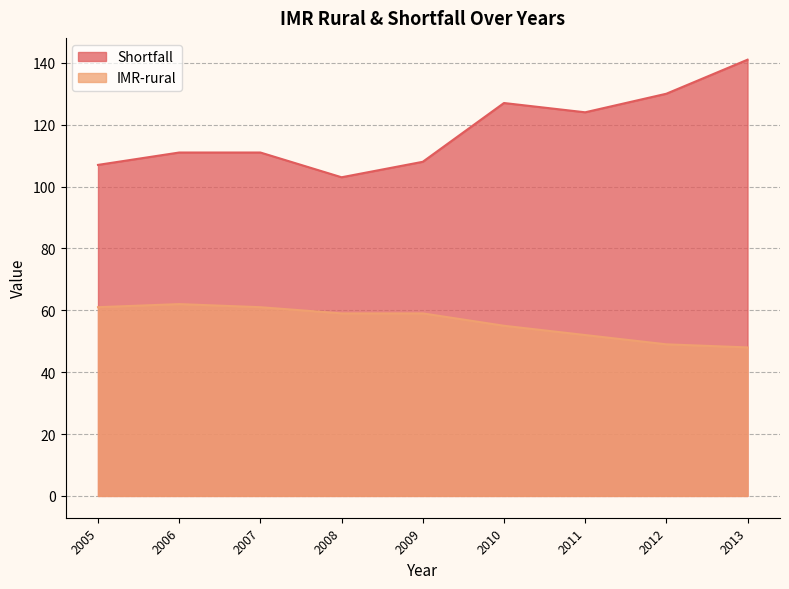

Which series has the largest range (max minus min)?

Shortfall